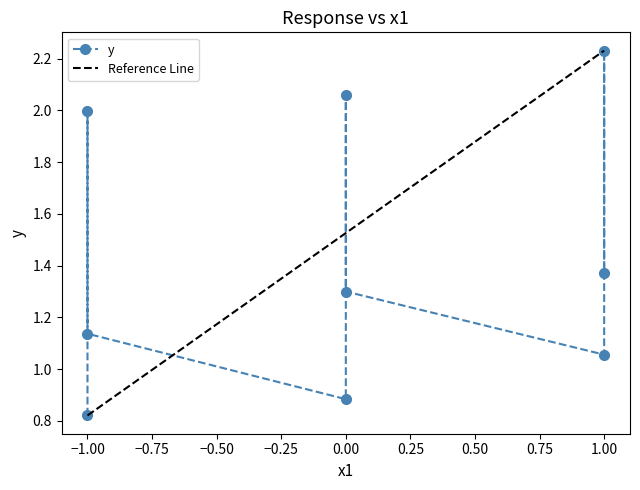

What is the change in value from -1 to 0?

+0.5